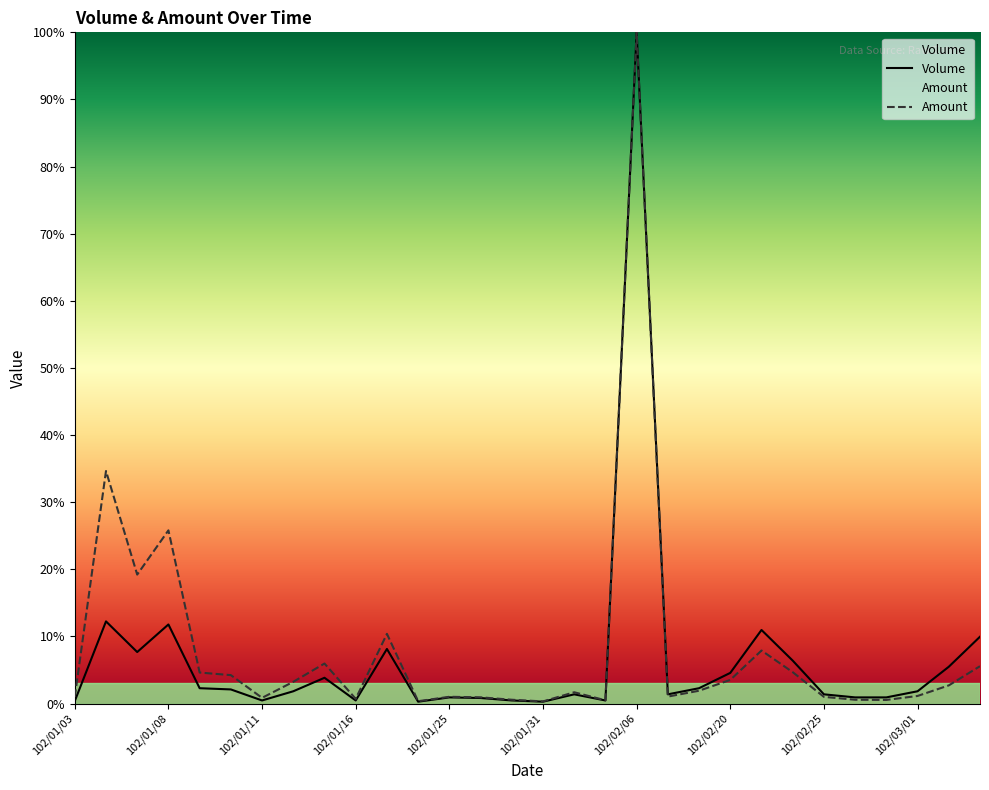

List the labels in order of Amount value, largest first.

102/02/06, 102/01/04, 102/01/08, 102/01/07, 102/01/17, 102/02/21, 102/01/15, 102/03/05, 102/02/22, 102/01/09, 102/01/10, 102/02/20, 102/01/14, 102/03/04, 102/02/19, 102/02/01, 102/03/01, 102/02/18, 102/01/25, 102/02/25, 102/01/03, 102/01/28, 102/01/11, 102/01/16, 102/01/29, 102/02/26, 102/02/27, 102/02/05, 102/01/21, 102/01/31